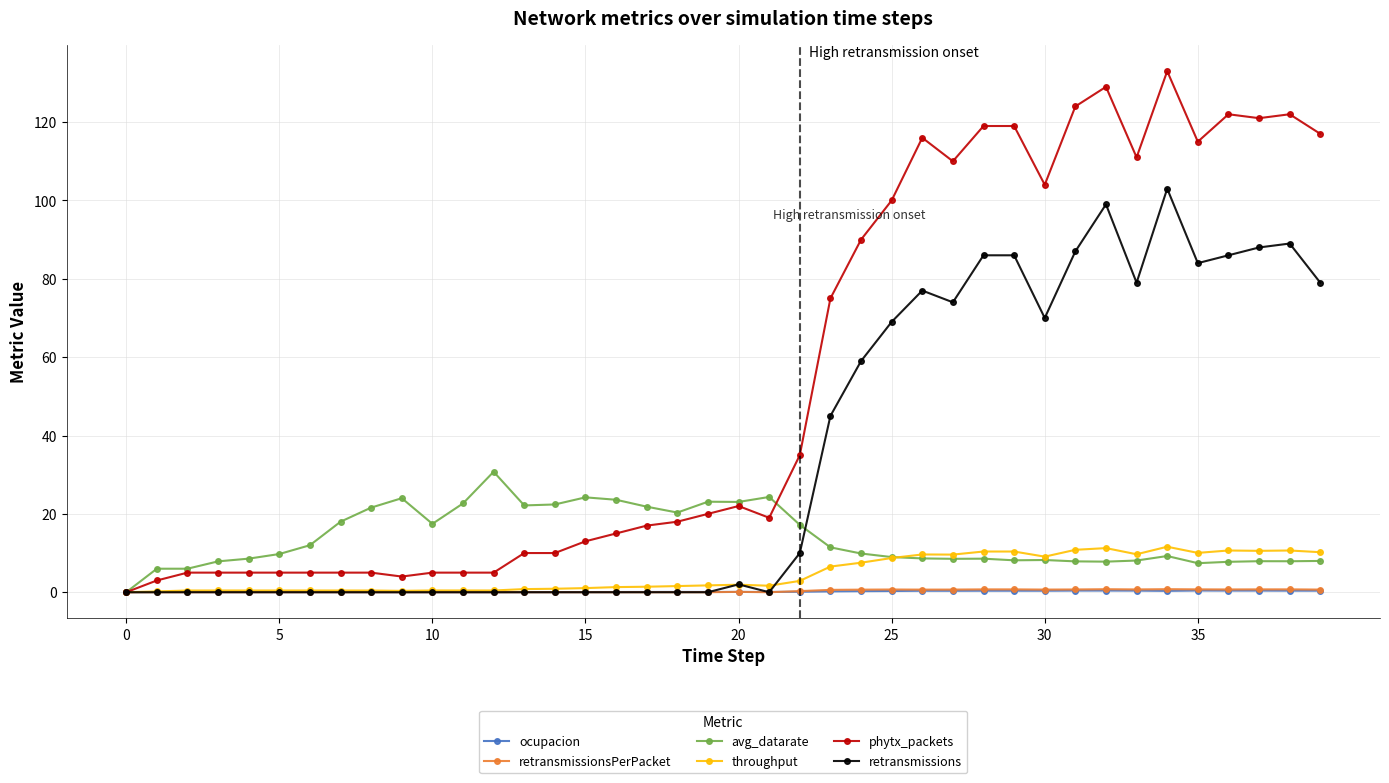

What is the sum of all avg_datarate values?

551.2